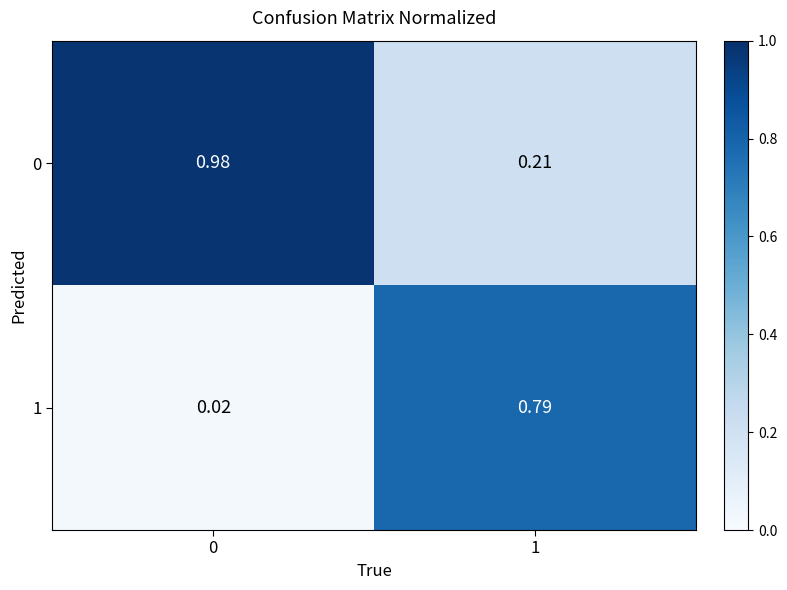

Is the value of 1 at 1 greater than the value of 0 at 1?

Yes